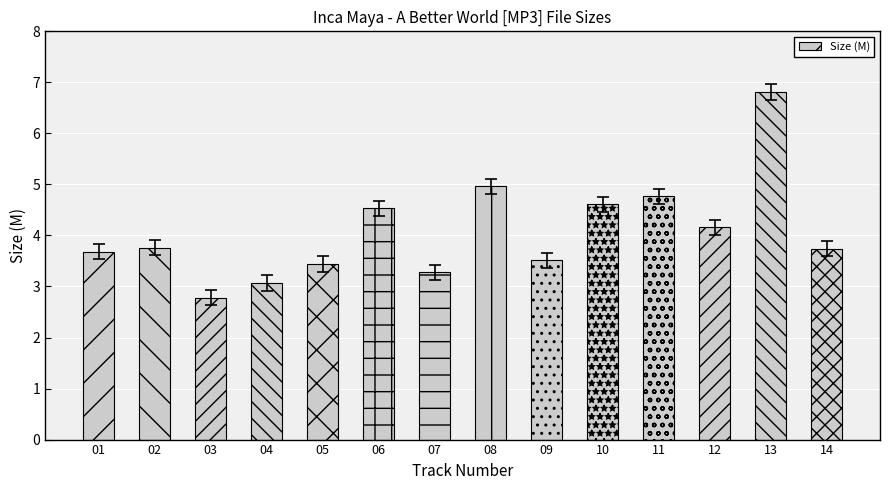

The value at 05 is 5.0. True or false?

False